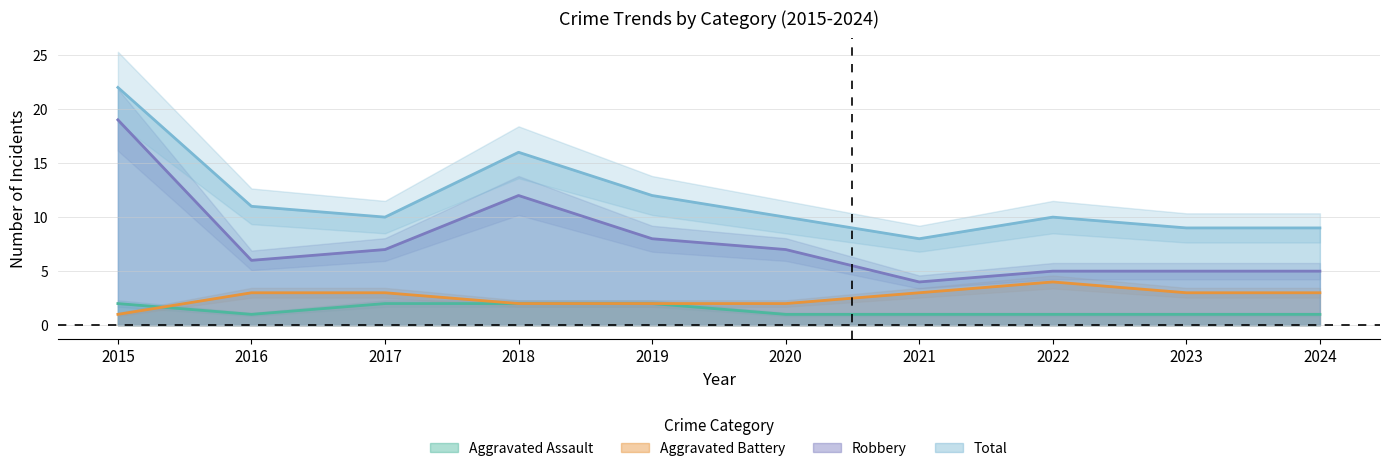

True or false: Total and Aggravated Assault cross at least once.

False